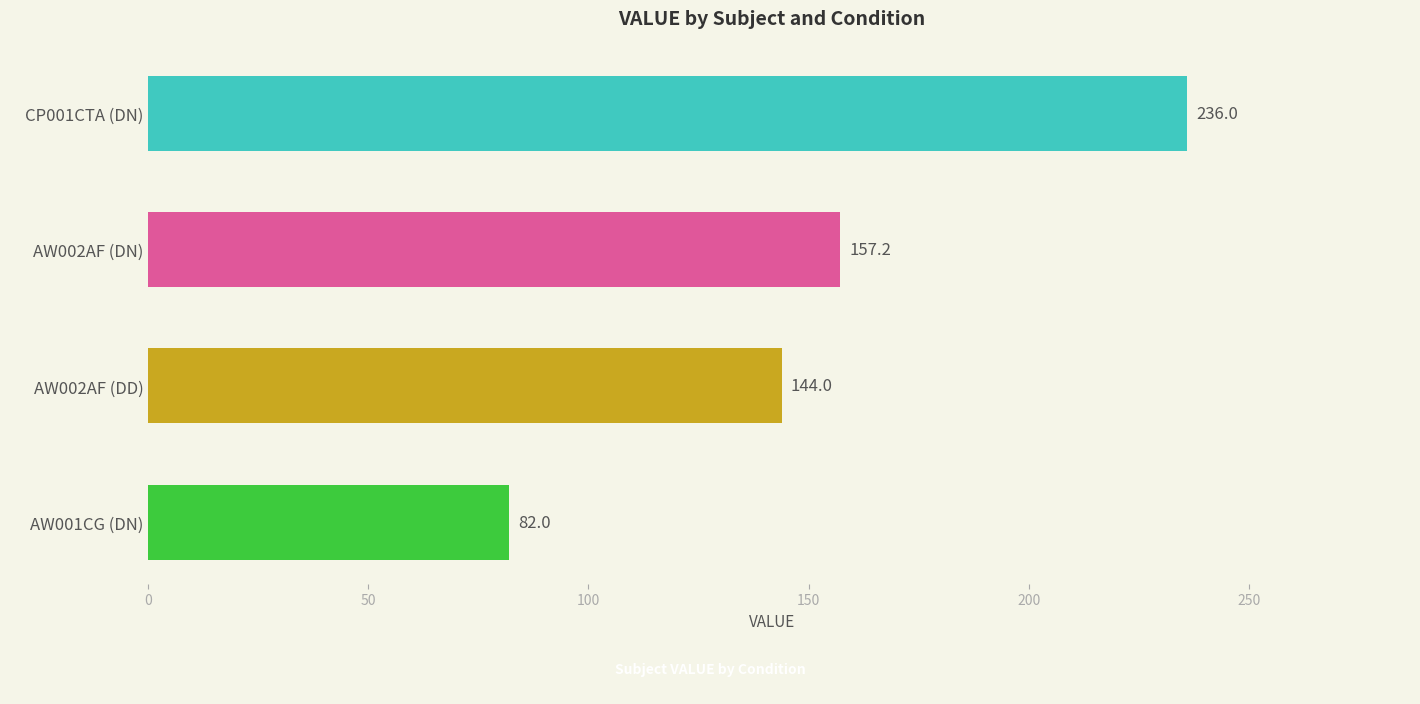

Does the chart contain stacked bars?

No